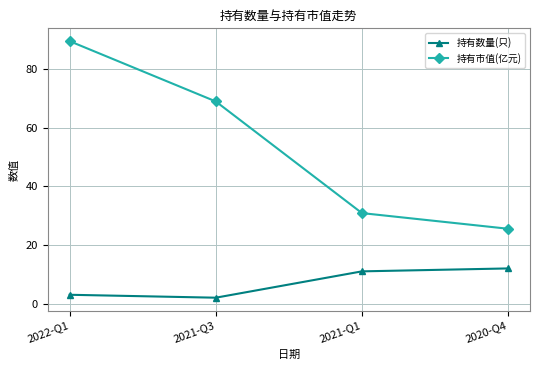

Does the chart have visible grid lines?

Yes